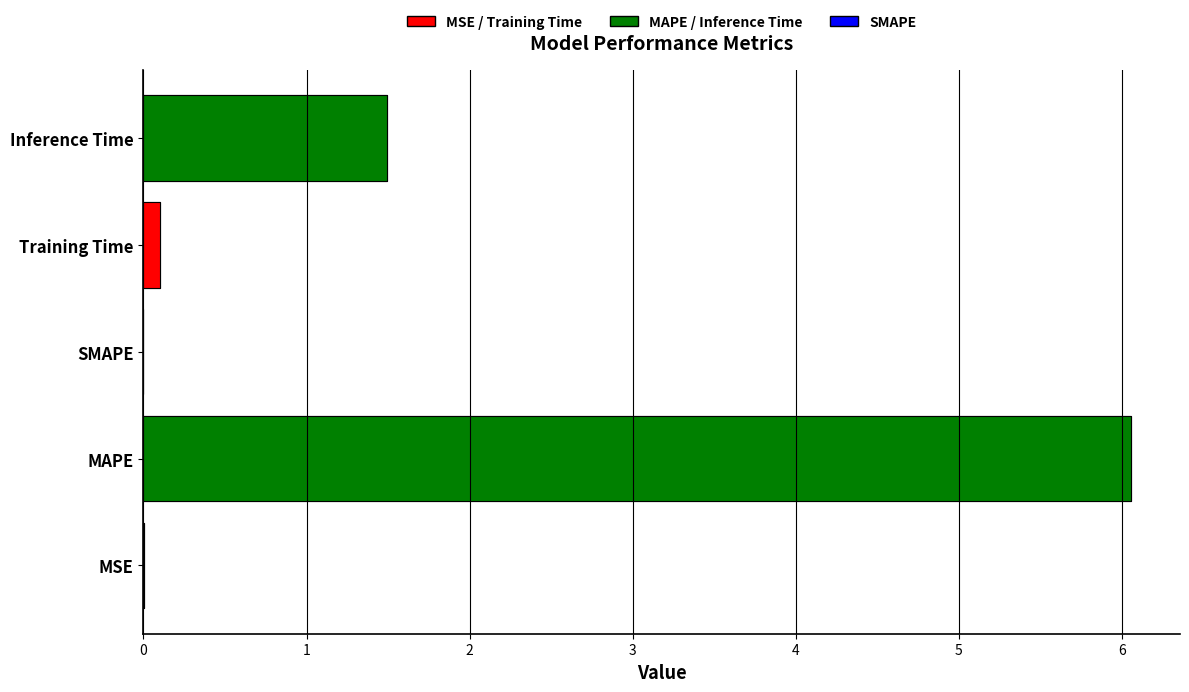

Does the chart contain any negative values?

No